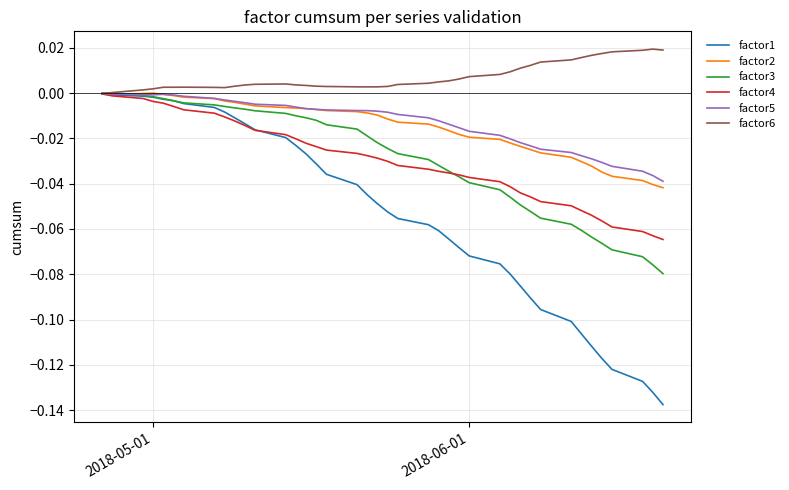

Which series has the largest range (max minus min)?

factor1